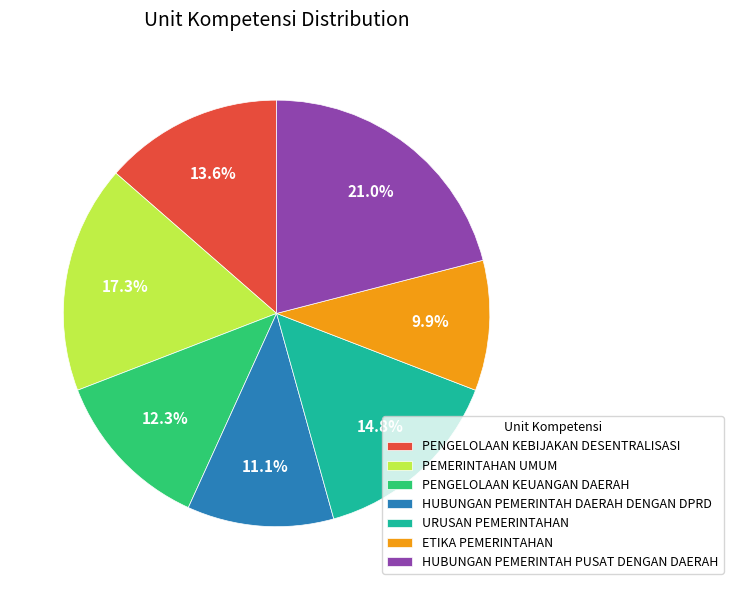

True or false: ETIKA PEMERINTAHAN accounts for 1% of the total.

False